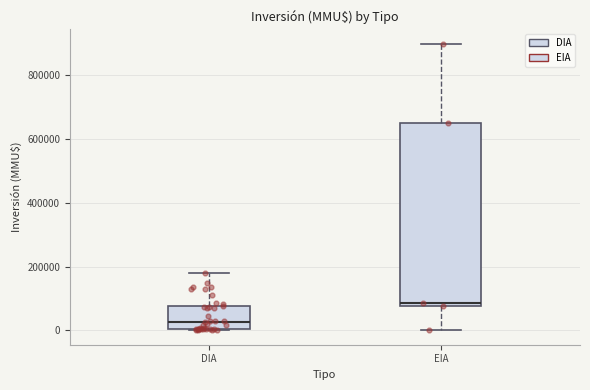

Where does the upper whisker of the box for EIA end on the y-axis? The values are not printed on the chart, so give them approximately, as read against the axis.

900000